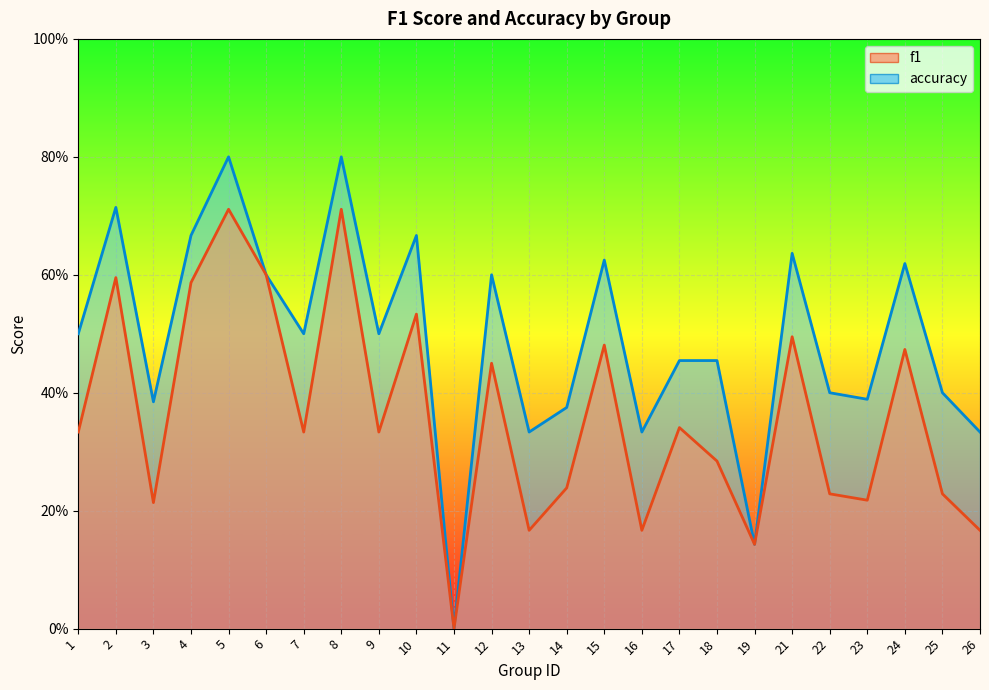

How many f1 values are between 0 and 1?

25